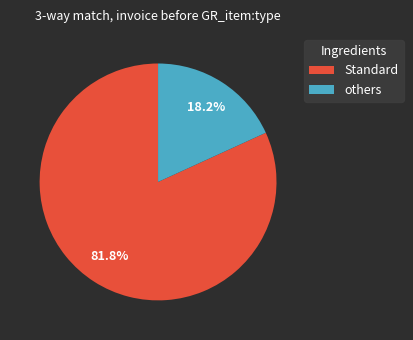

Which has a higher value, Standard or others?

Standard